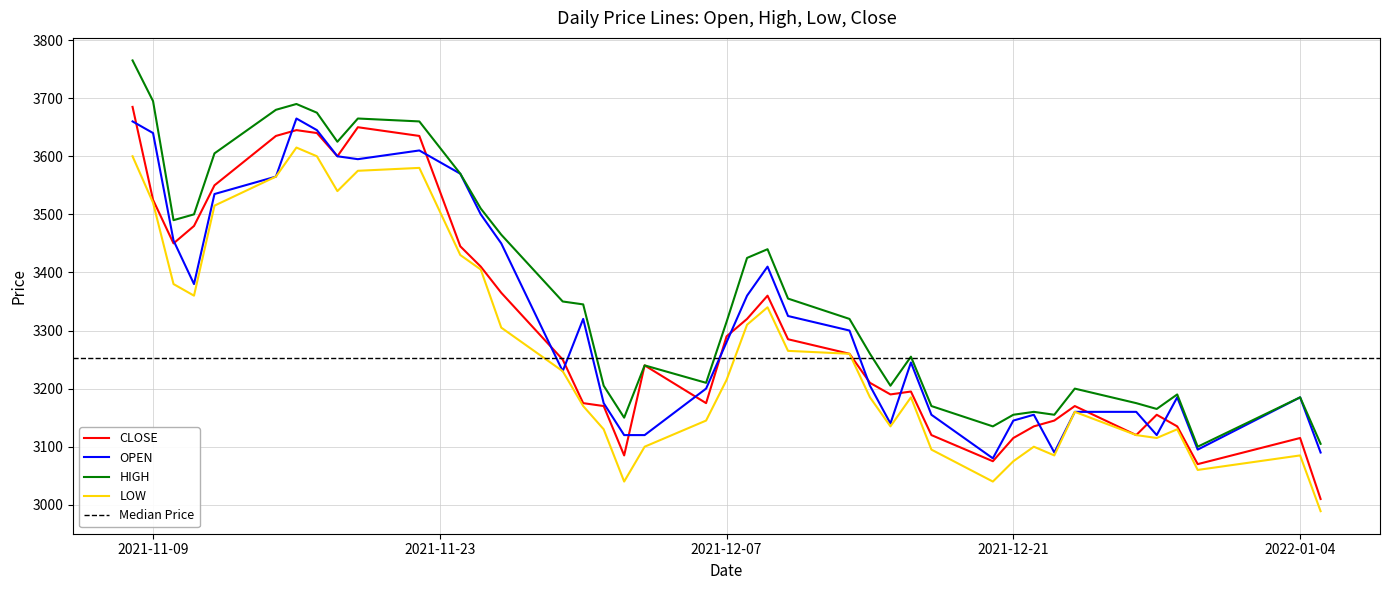

Which series changed the most between 2021-12-22 and 2021-12-28?

open